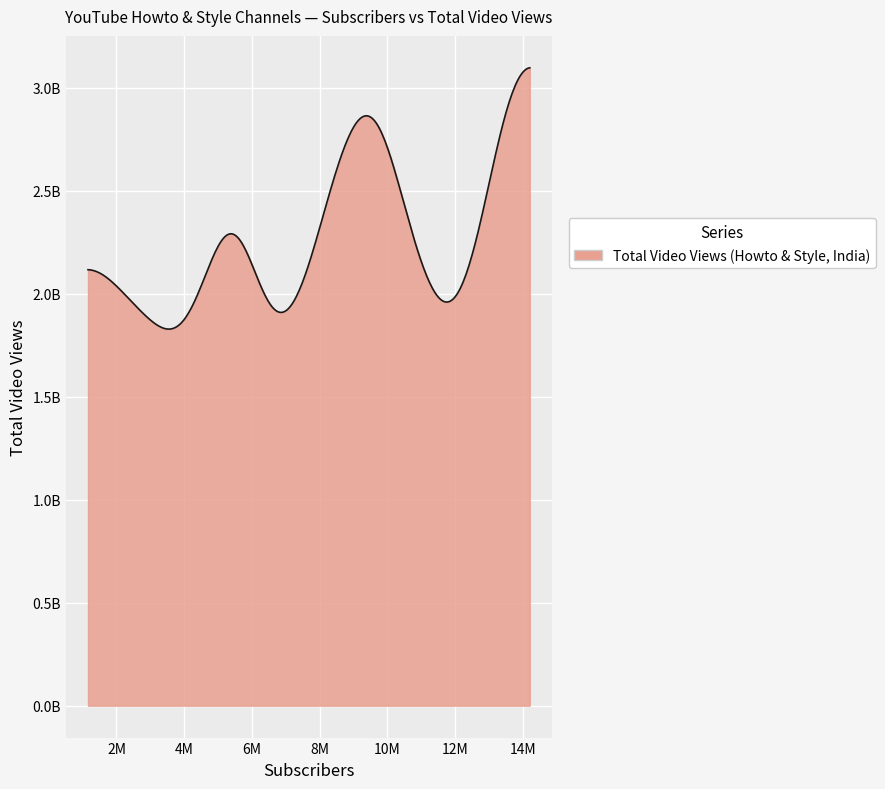

Is this an area chart (filled region under the line)?

Yes